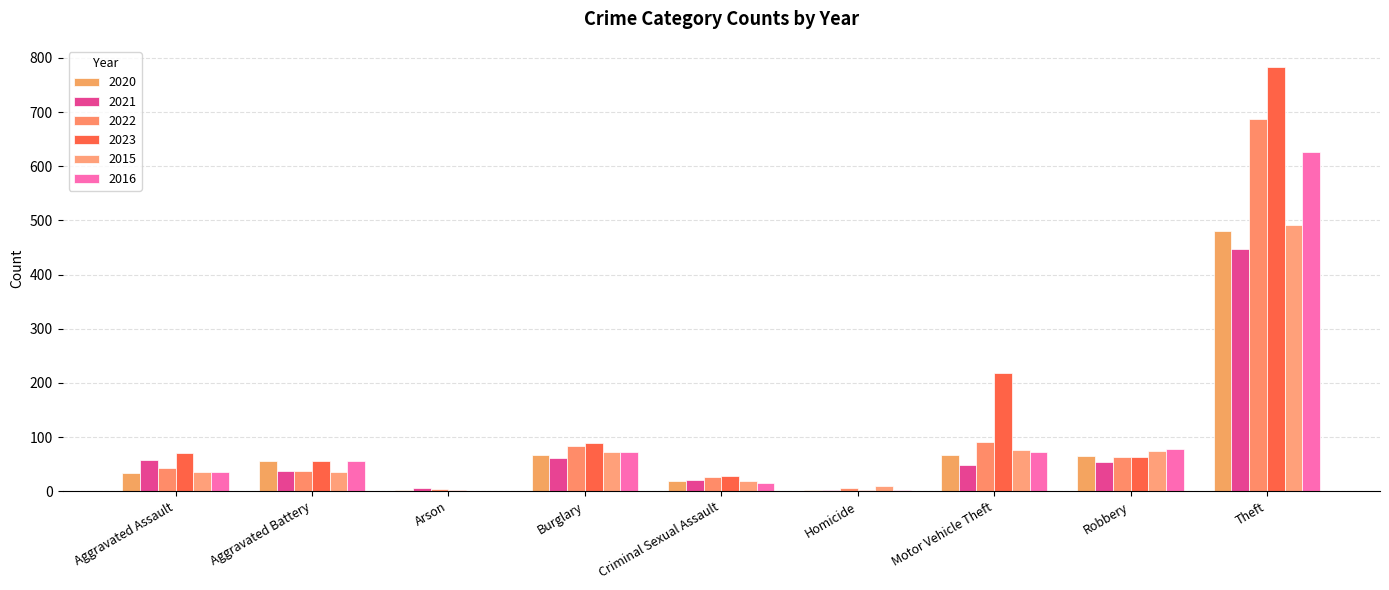

At which category is the sum across all series the highest?

Theft